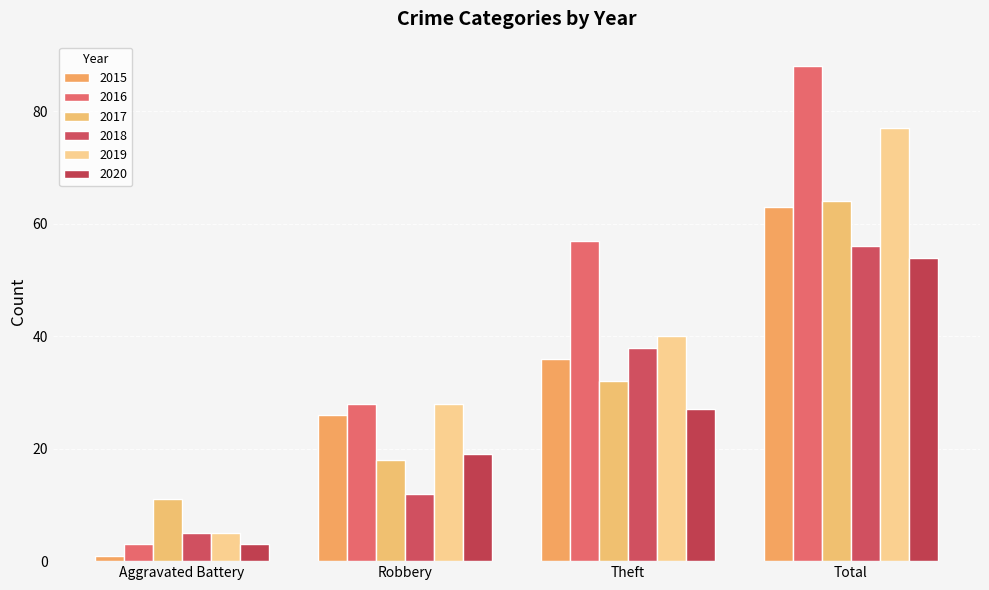

What is the difference between the second highest and second lowest values in the 2019 series?

12